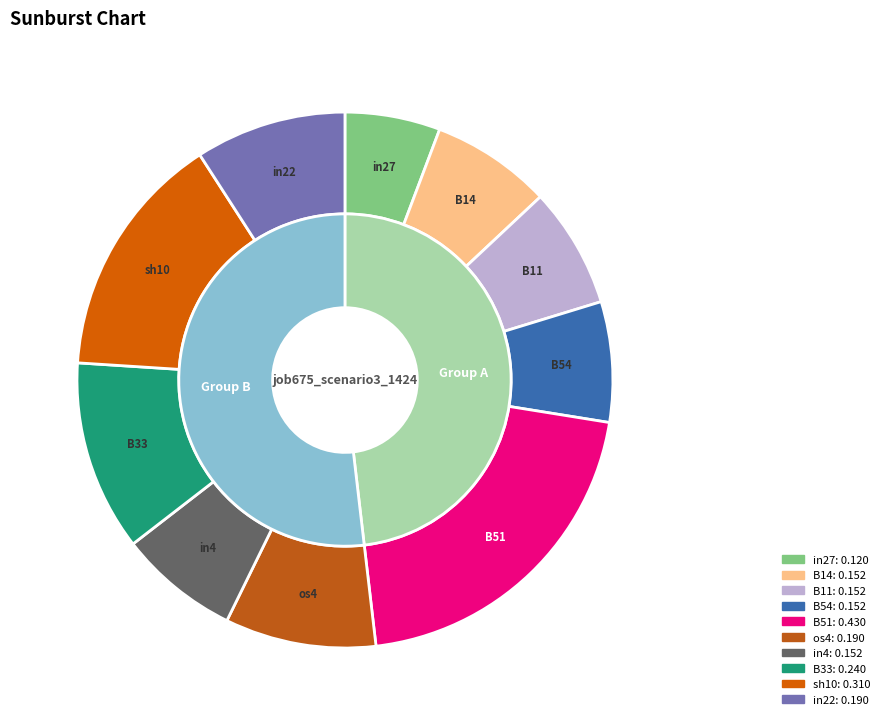

What percentage is the B33 slice, to the nearest percent?

11%